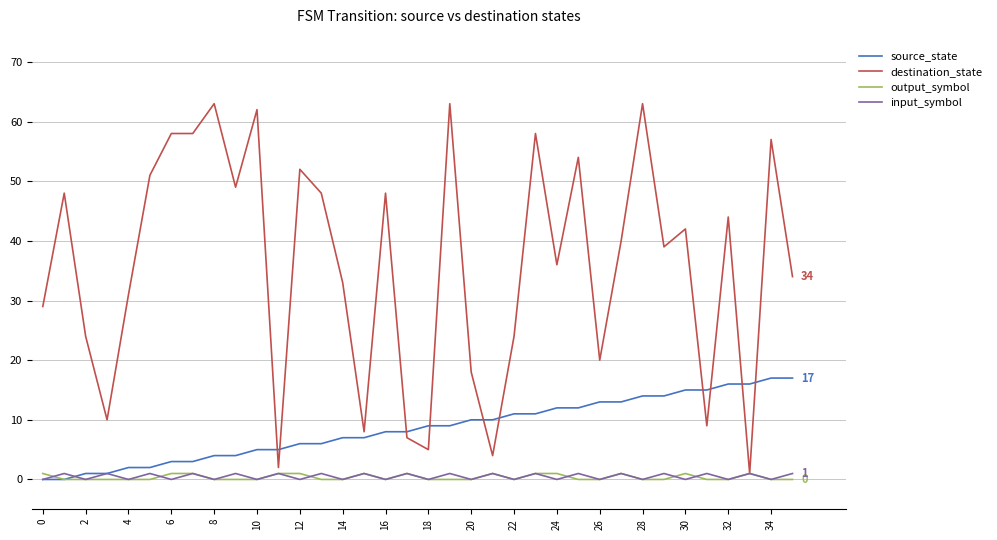

Which series has the widest spread of values?

destination_state